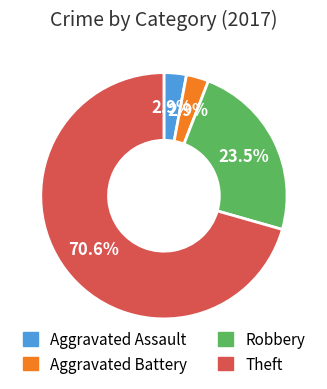

Is there a majority slice in this chart?

Yes